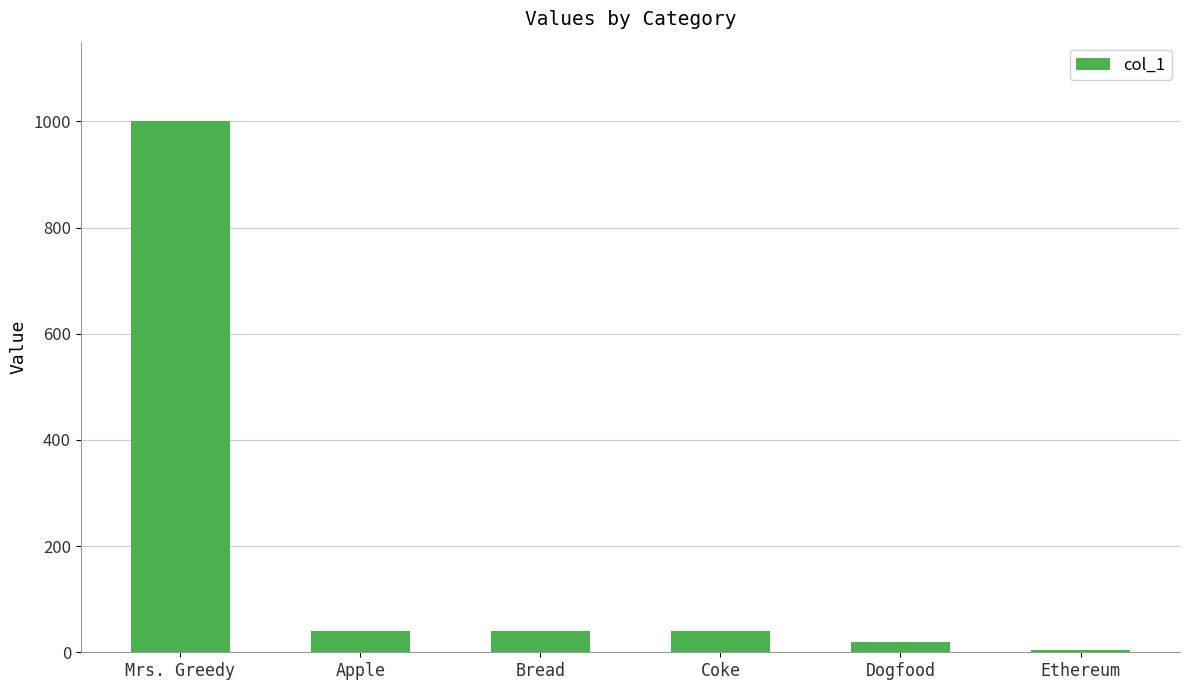

Count the number of data series in this chart.

1